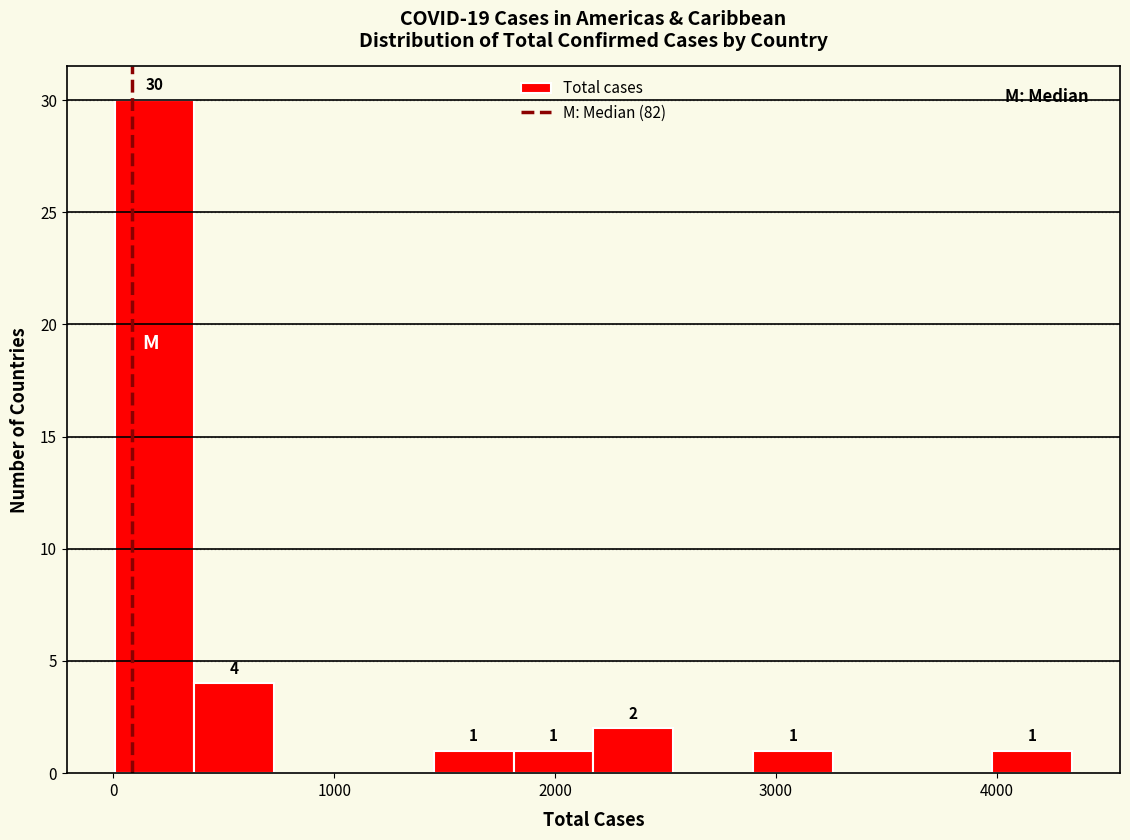

Read against the x-axis, roughly where is the centre of the tallest bar?

200